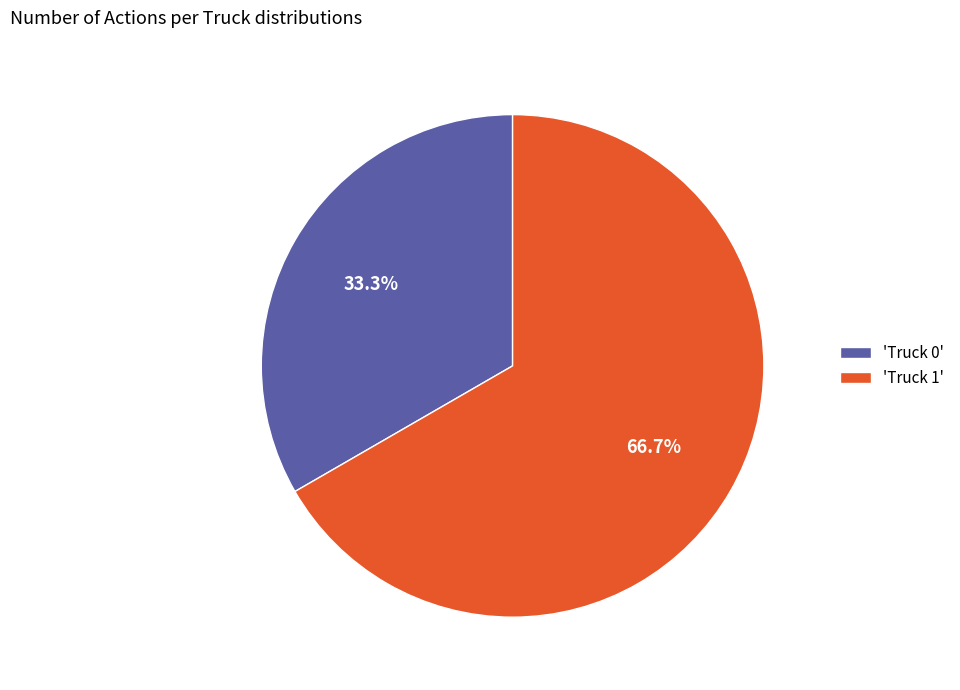

Which category has the smallest portion of the pie?

'Truck 0'